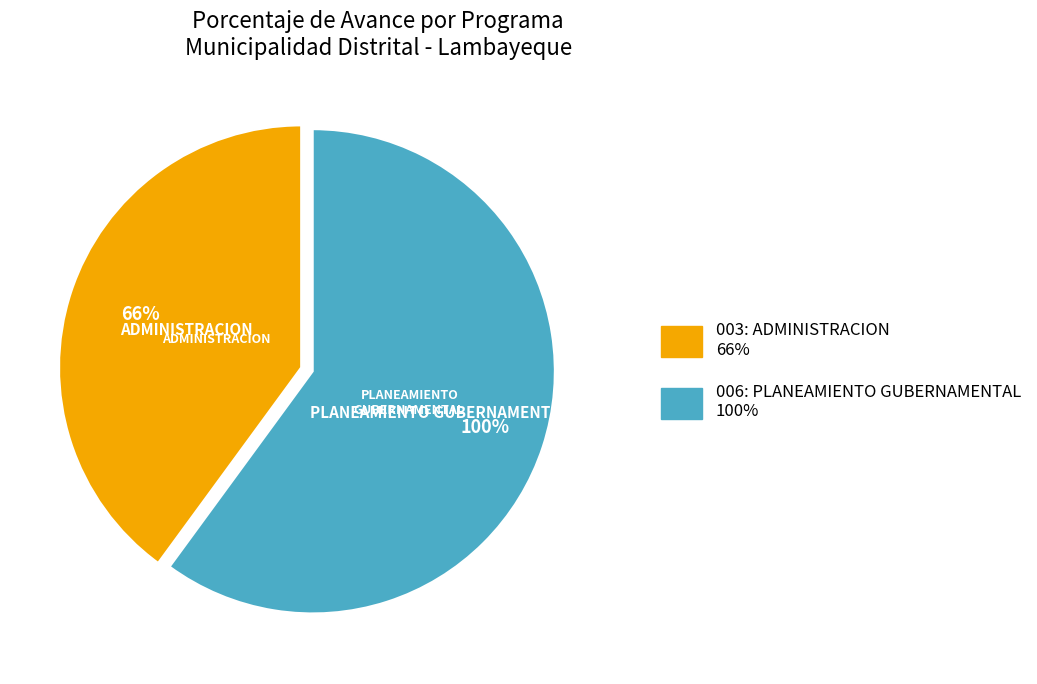

Is the sum of 006: PLANEAMIENTO GUBERNAMENTAL and 003: ADMINISTRACION greater than half?

Yes